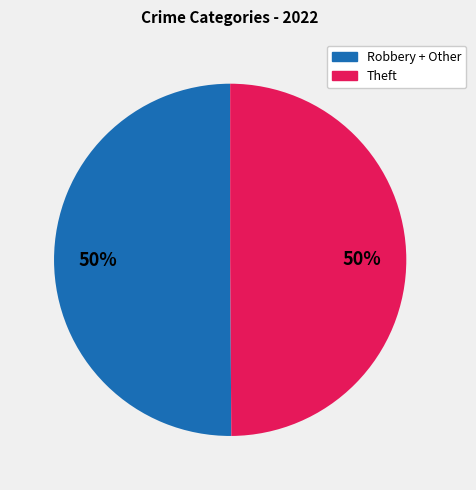

To the nearest percent, what is the average slice percentage?

50%